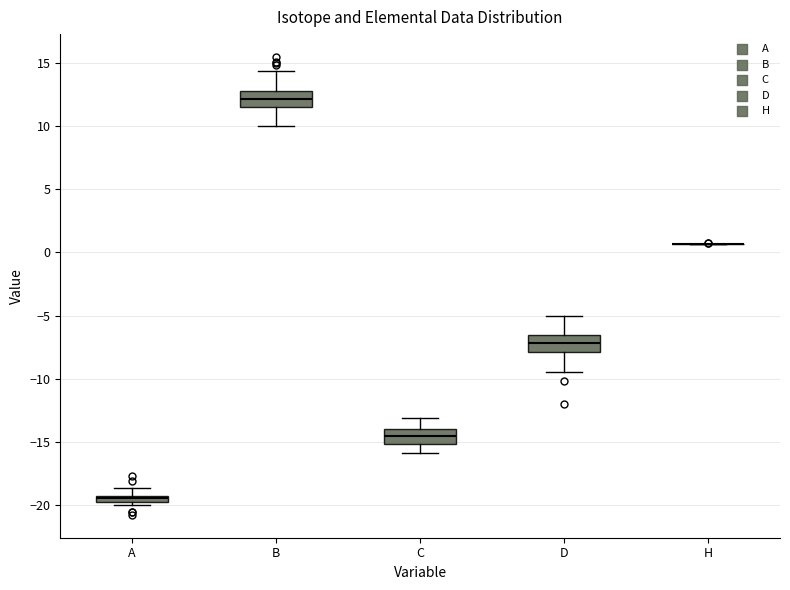

Where is the lower edge of the box for A on the y-axis? The values are not printed on the chart, so give them approximately, as read against the axis.

-20.0